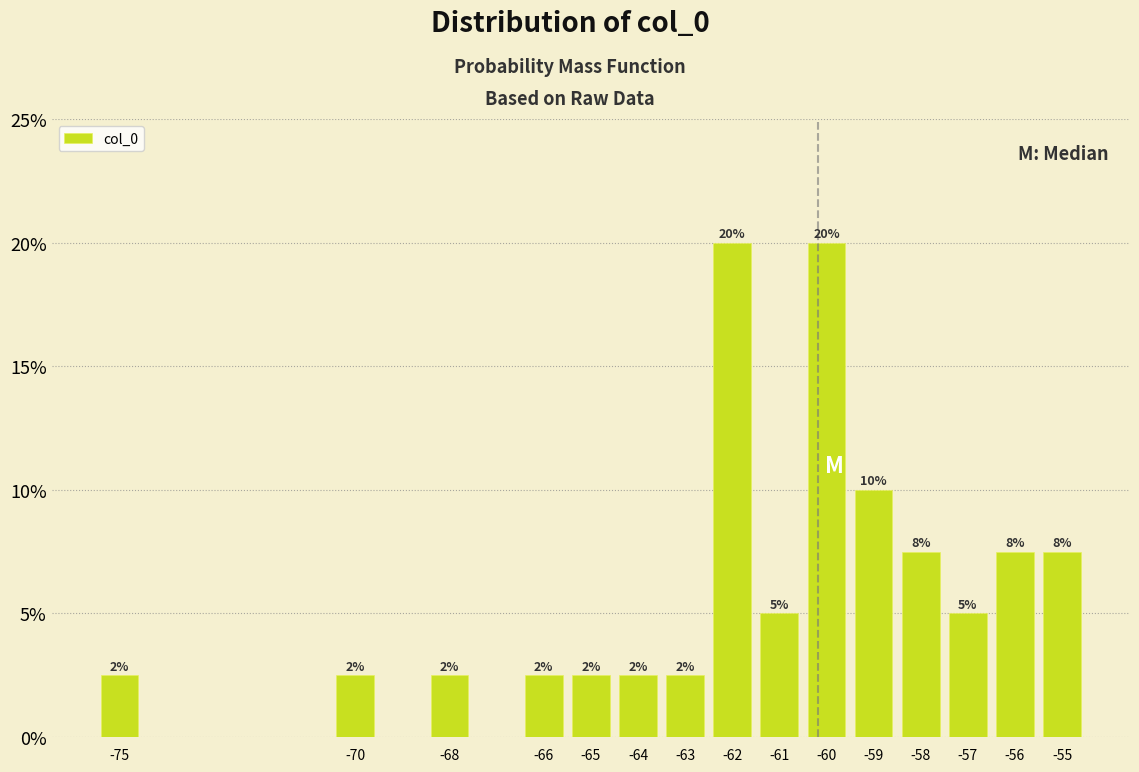

Does the chart contain any negative values?

No